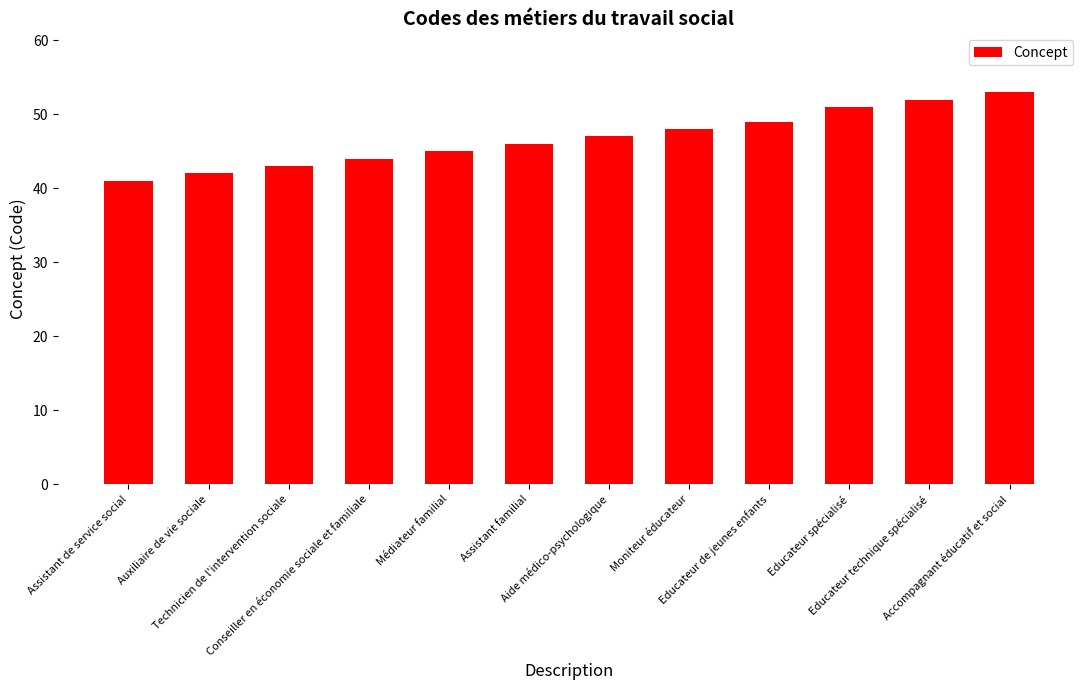

What is the difference between the values at Assistant familial and Educateur technique spécialisé?

6